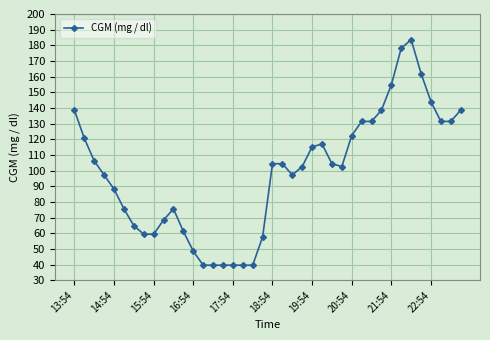

What is the difference between the maximum and minimum values?

144.0